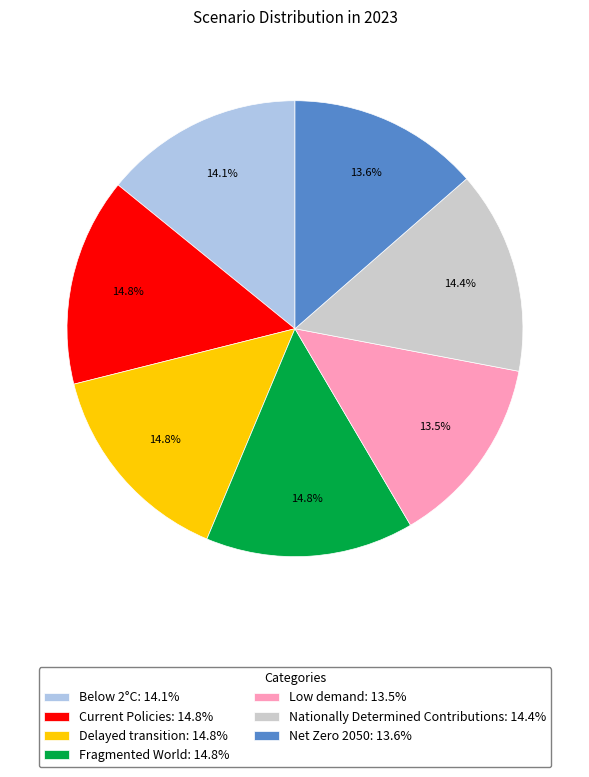

To the nearest percent, what is the difference between the Fragmented World and Net Zero 2050 slice percentages?

1%